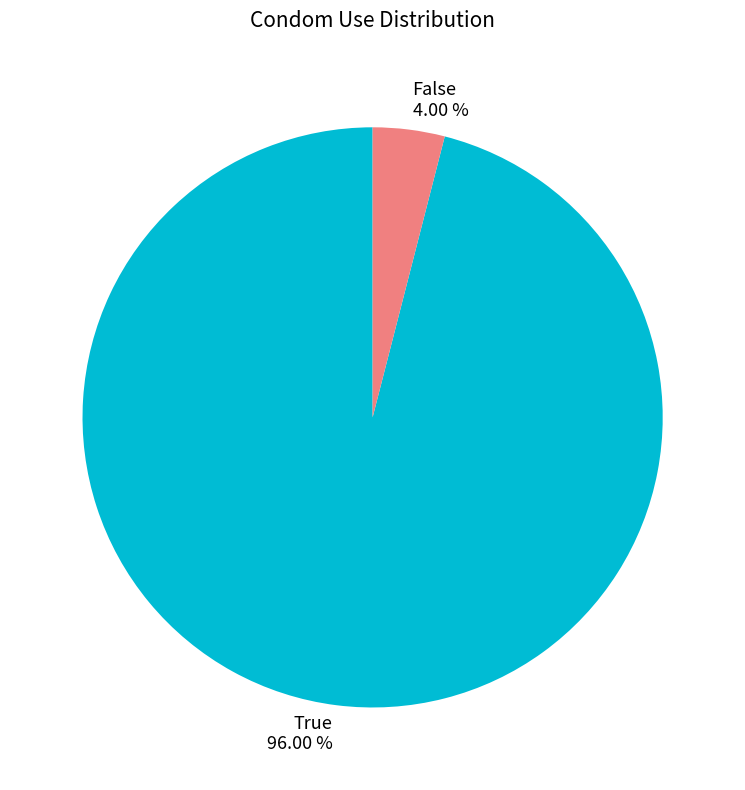

What percentage is NOT represented by True?

4.0%